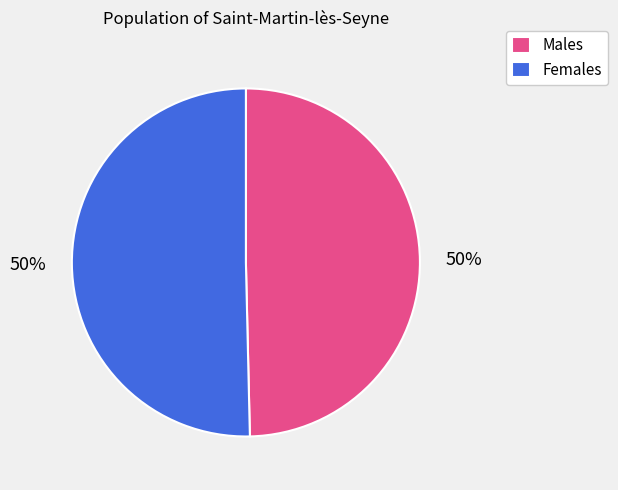

To the nearest percent, what percentage of the pie is Males?

50%